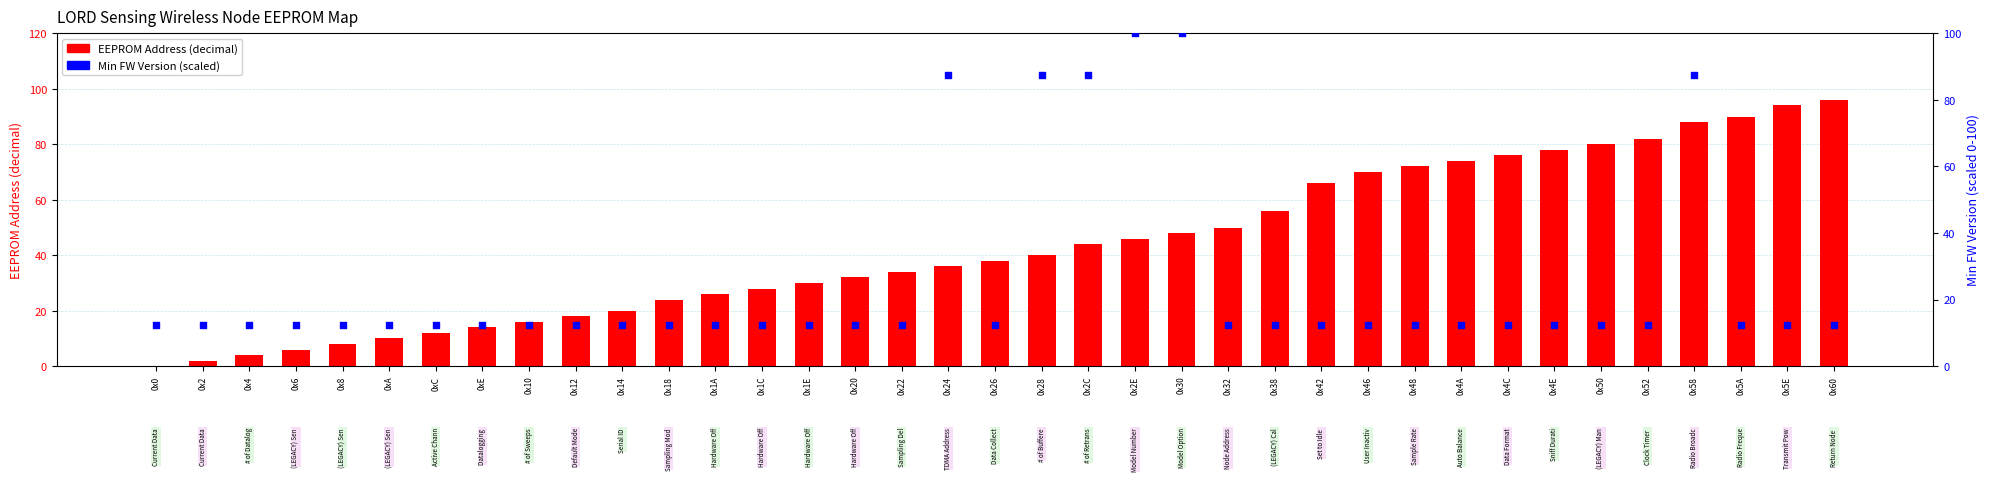

At which category is the sum across all series the highest?

0x58